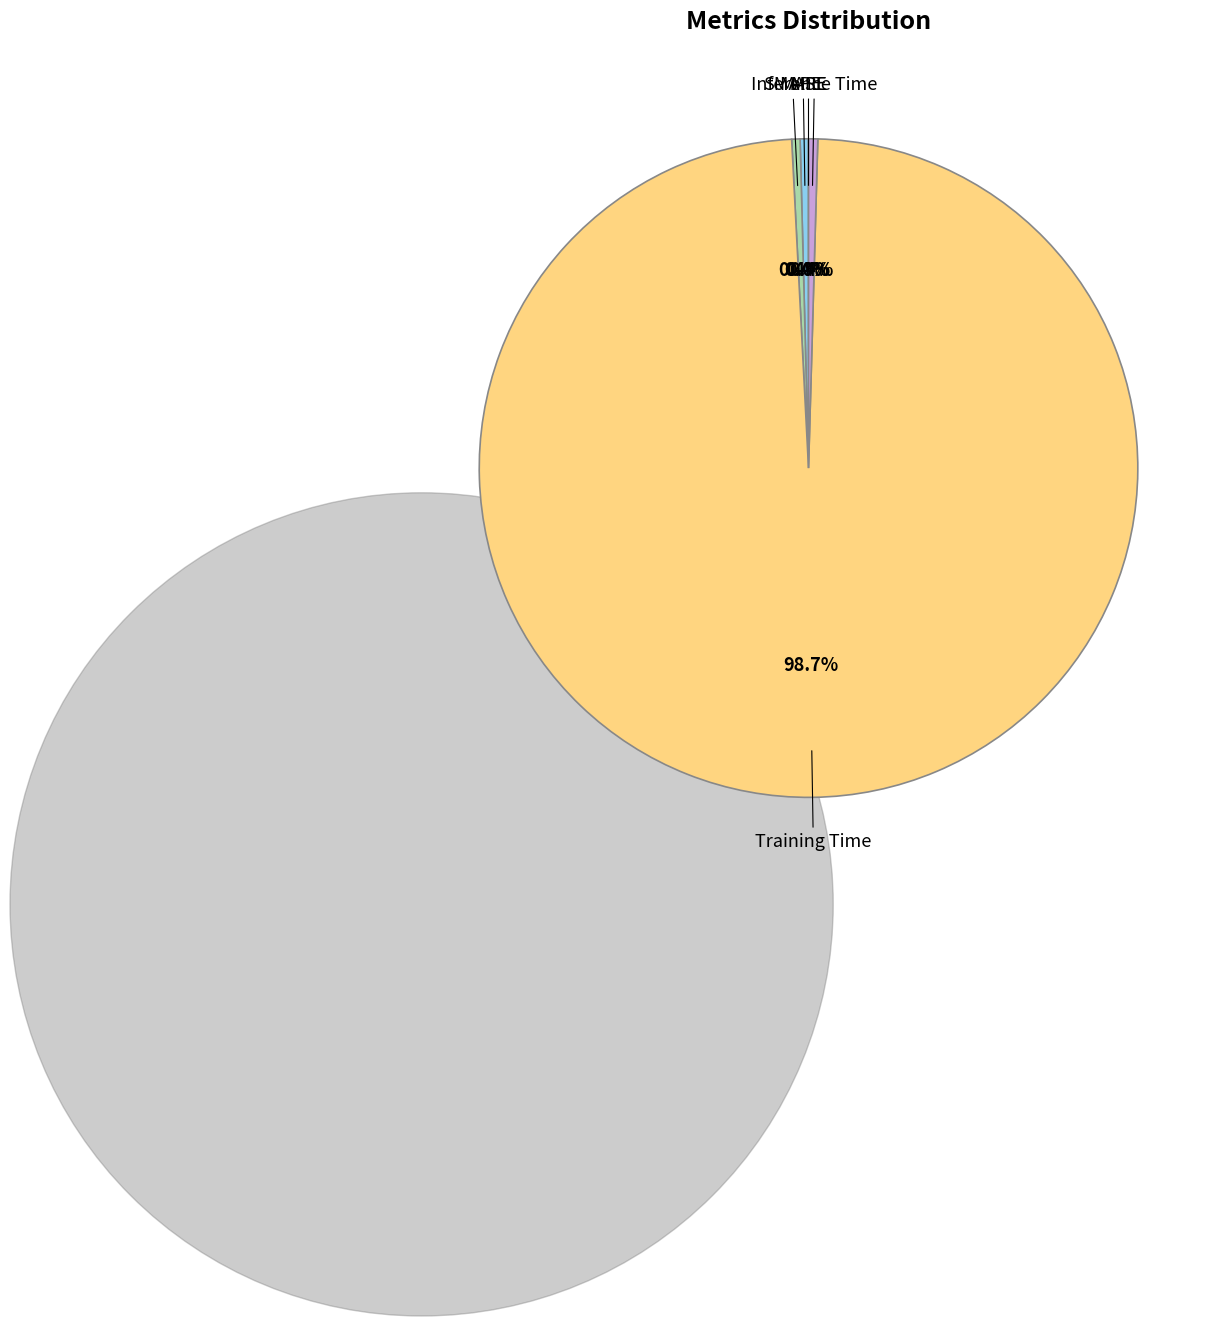

Which category accounts for the majority?

Training Time